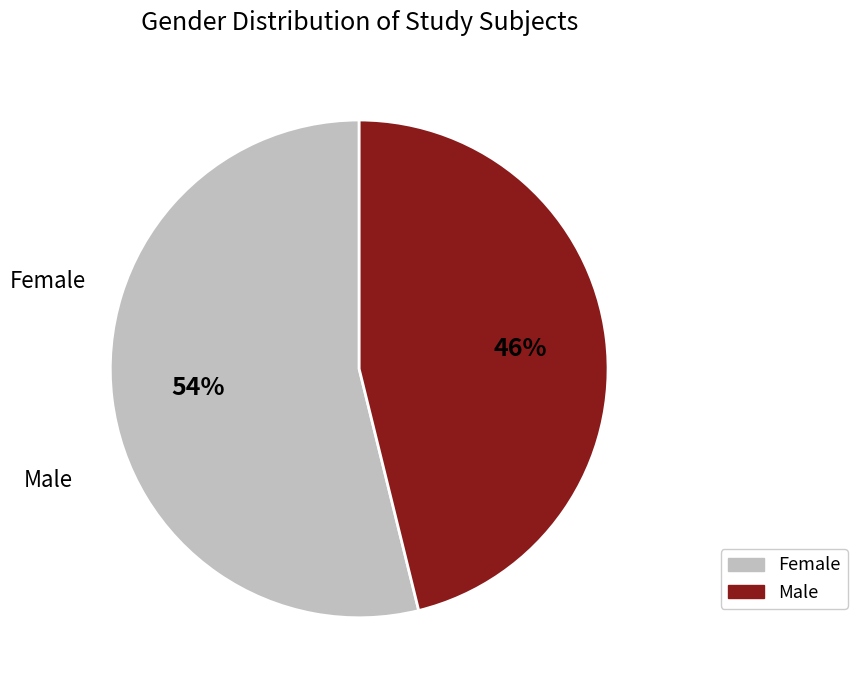

Does any single category account for the majority?

Yes